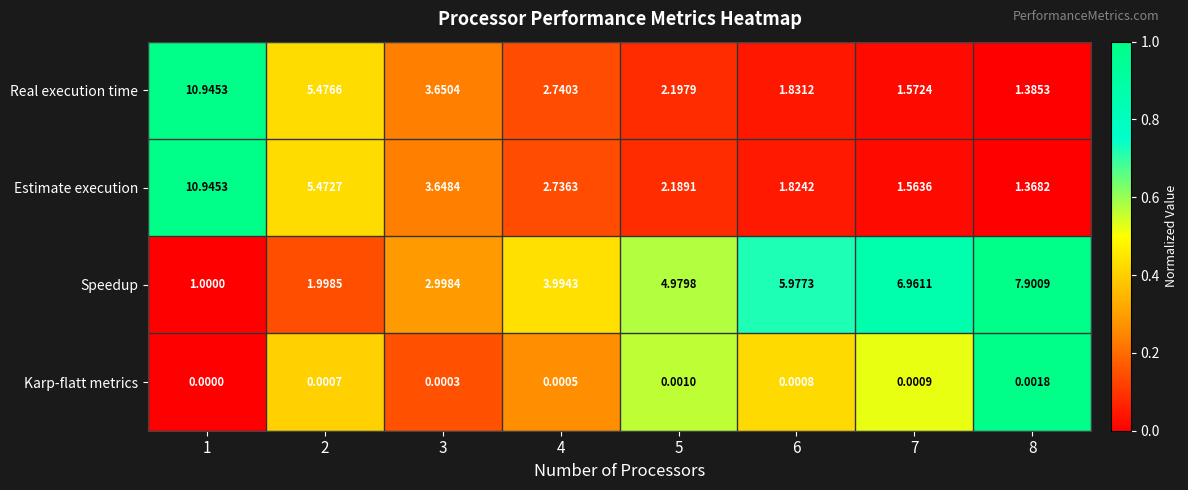

Which series changed the most between 1 and 5?

Estimate execution